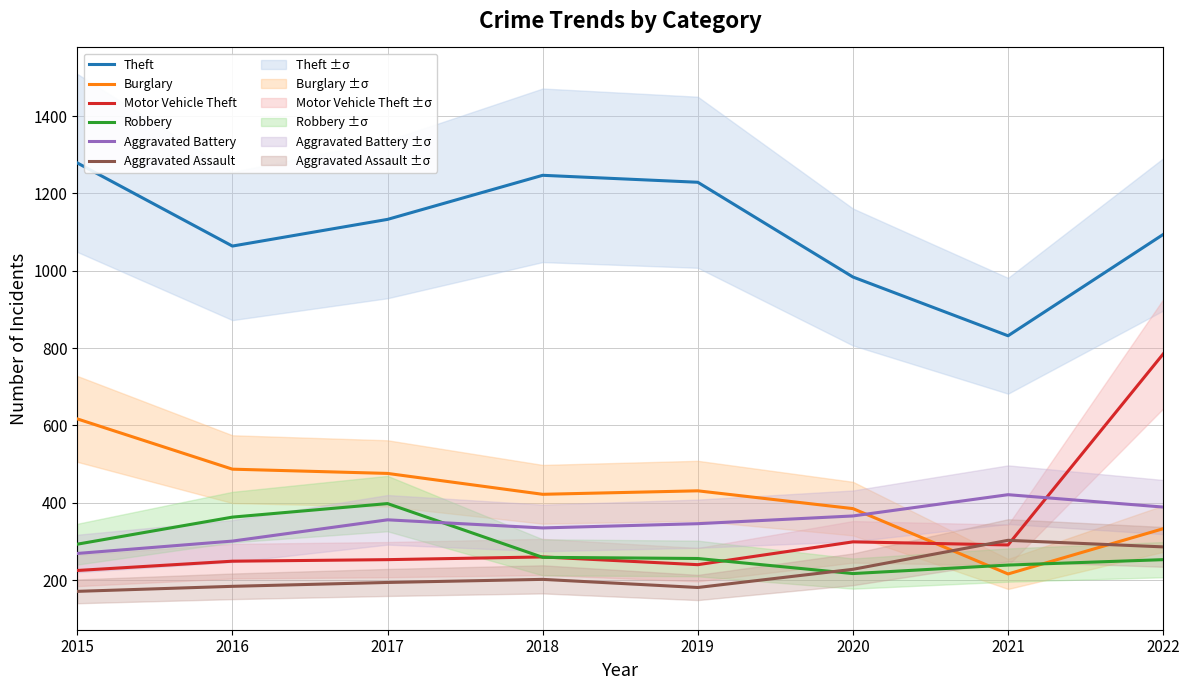

Reading left to right, list all the values displayed in this chart.

Theft: 1279	1064	1133	1247	1229	984	832	1094
Burglary: 617	487	476	422	431	385	216	333
Motor Vehicle Theft: 225	249	253	260	240	299	291	785
Robbery: 293	363	398	259	256	217	239	253
Aggravated Battery: 269	301	356	335	346	366	421	389
Aggravated Assault: 171	184	194	202	181	228	303	286